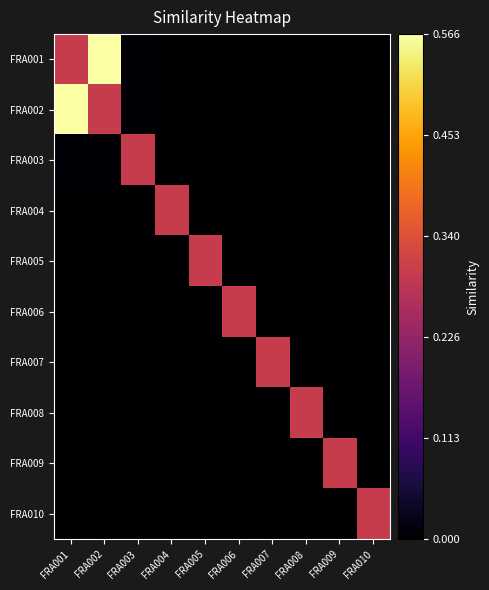

What is the difference between the highest and lowest values at FRA003?

0.3